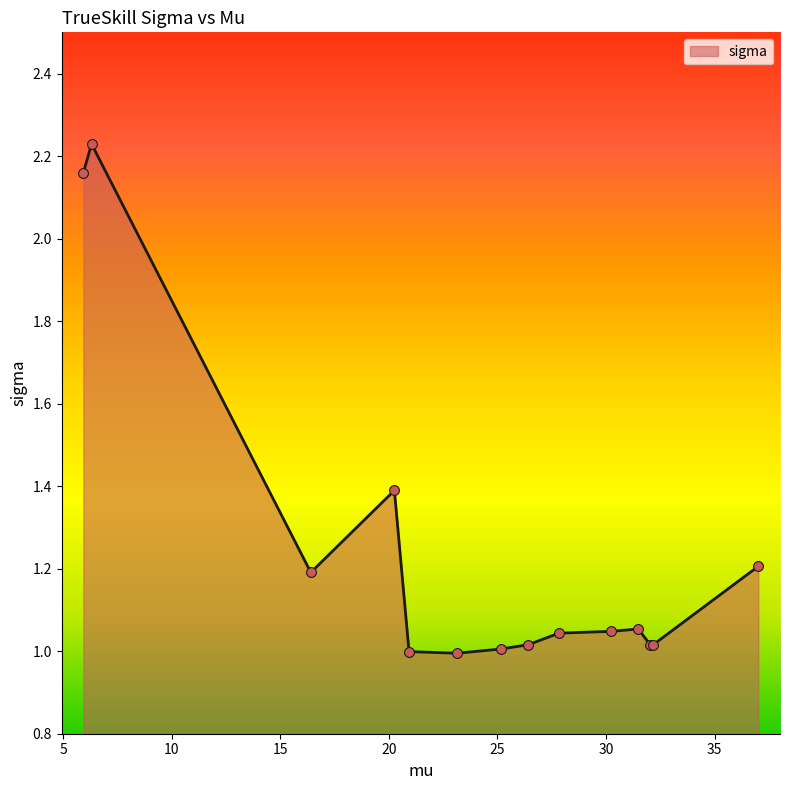

What is the difference between the maximum and minimum values?

1.2